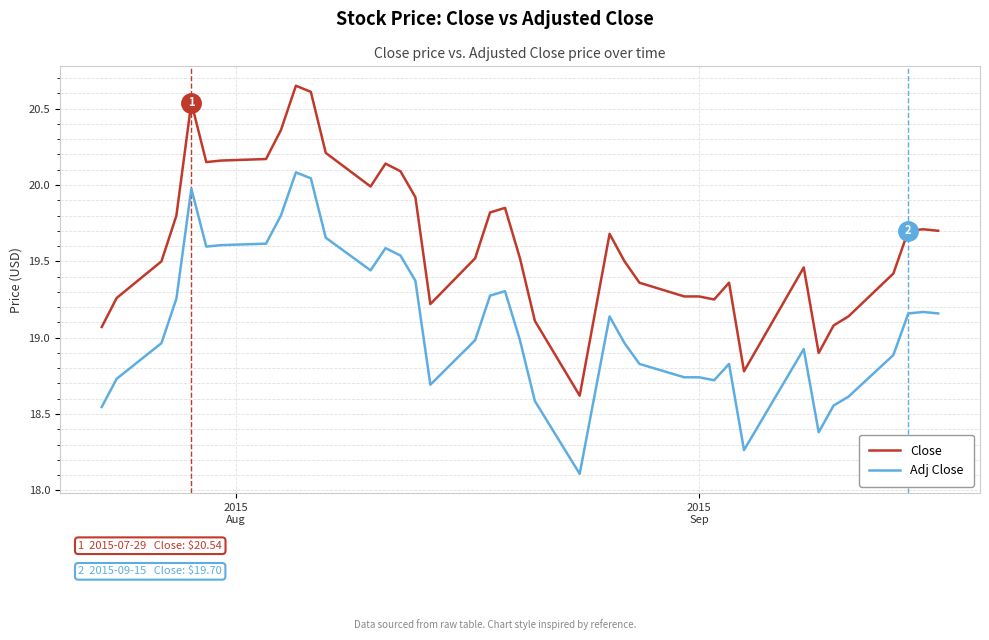

What is the minimum value shown in the chart?

18.1